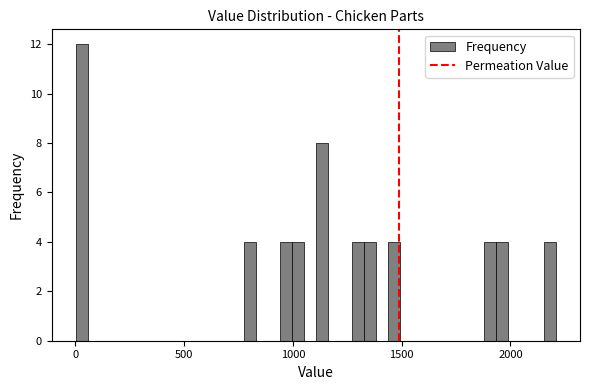

Around what value on the x-axis is the tallest bar? Give the approximate position of its centre, as read against the axis.

50